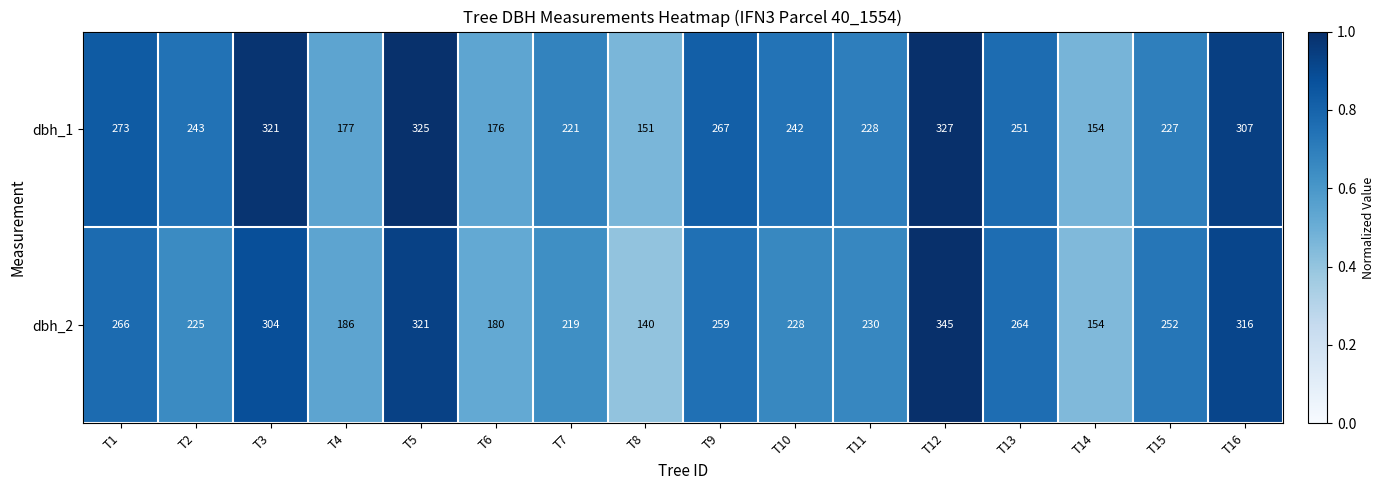

List the series in order of their overall mean, lowest first.

dbh_2, dbh_1